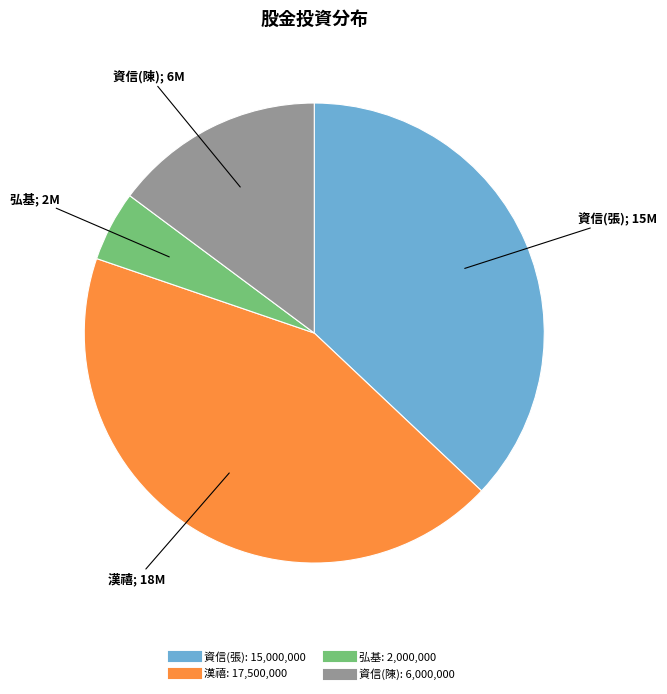

Is there a majority slice in this chart?

No